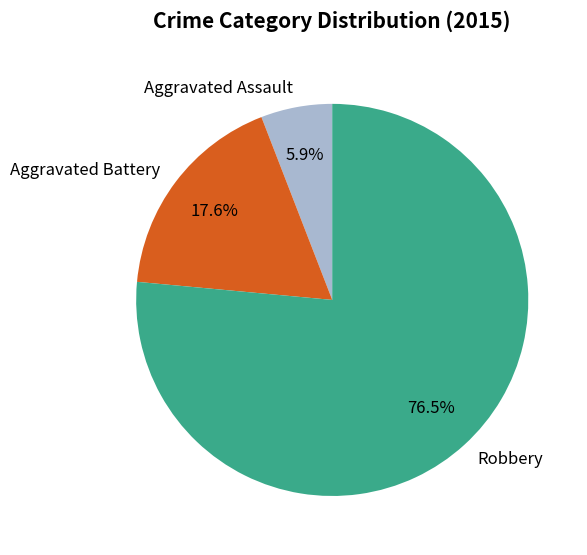

Does Aggravated Battery account for over 50% of the chart?

No